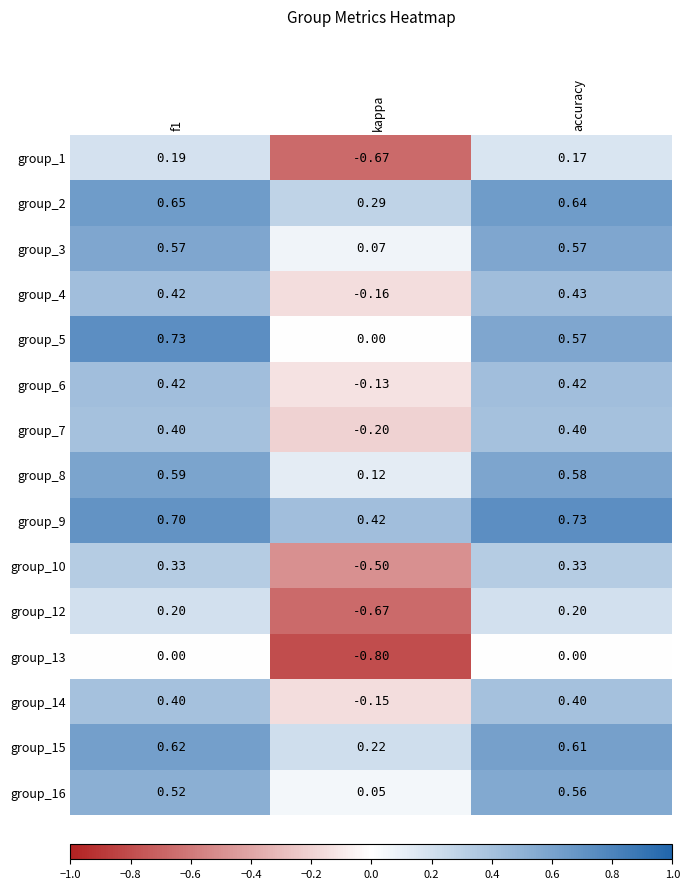

At which category does the chart reach its minimum across all series?

kappa